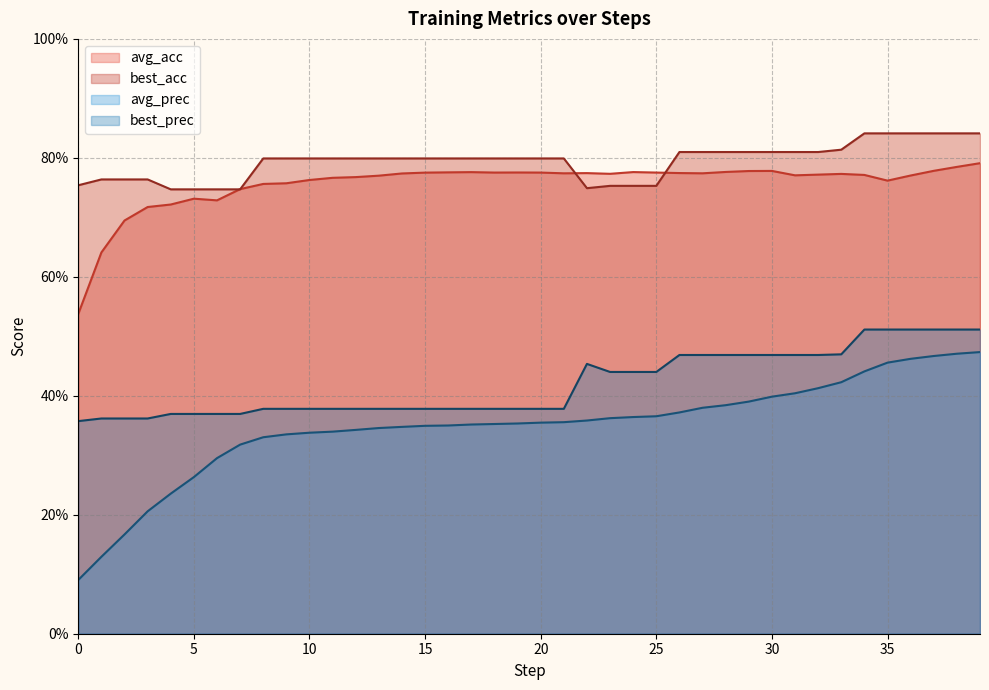

Is the value of best_prec at 22 greater than the value of avg_acc at 32?

No